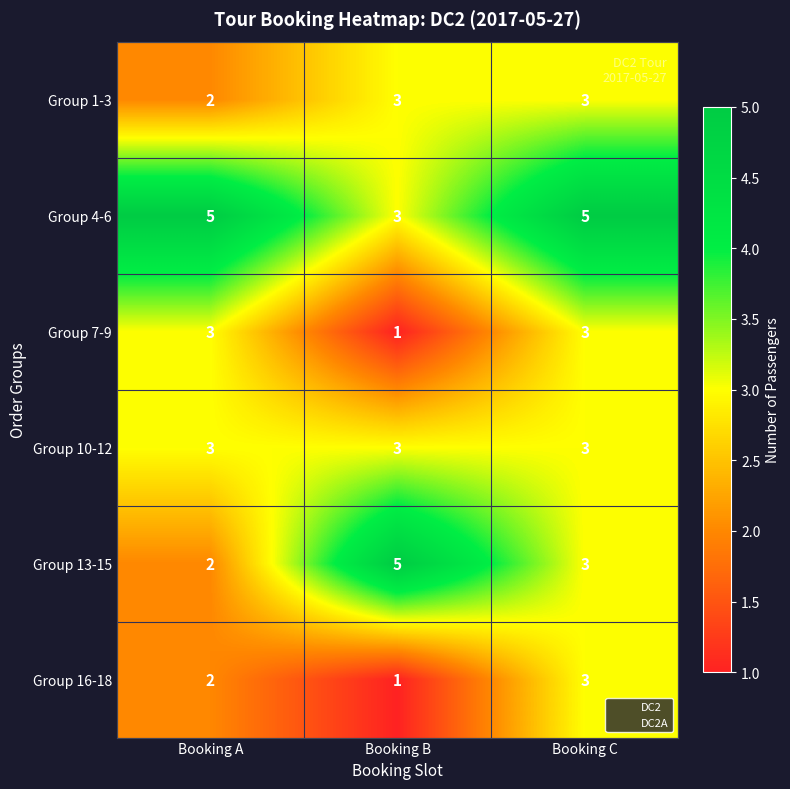

The Group 10-12 series shows 5 at Booking A. True or false?

False